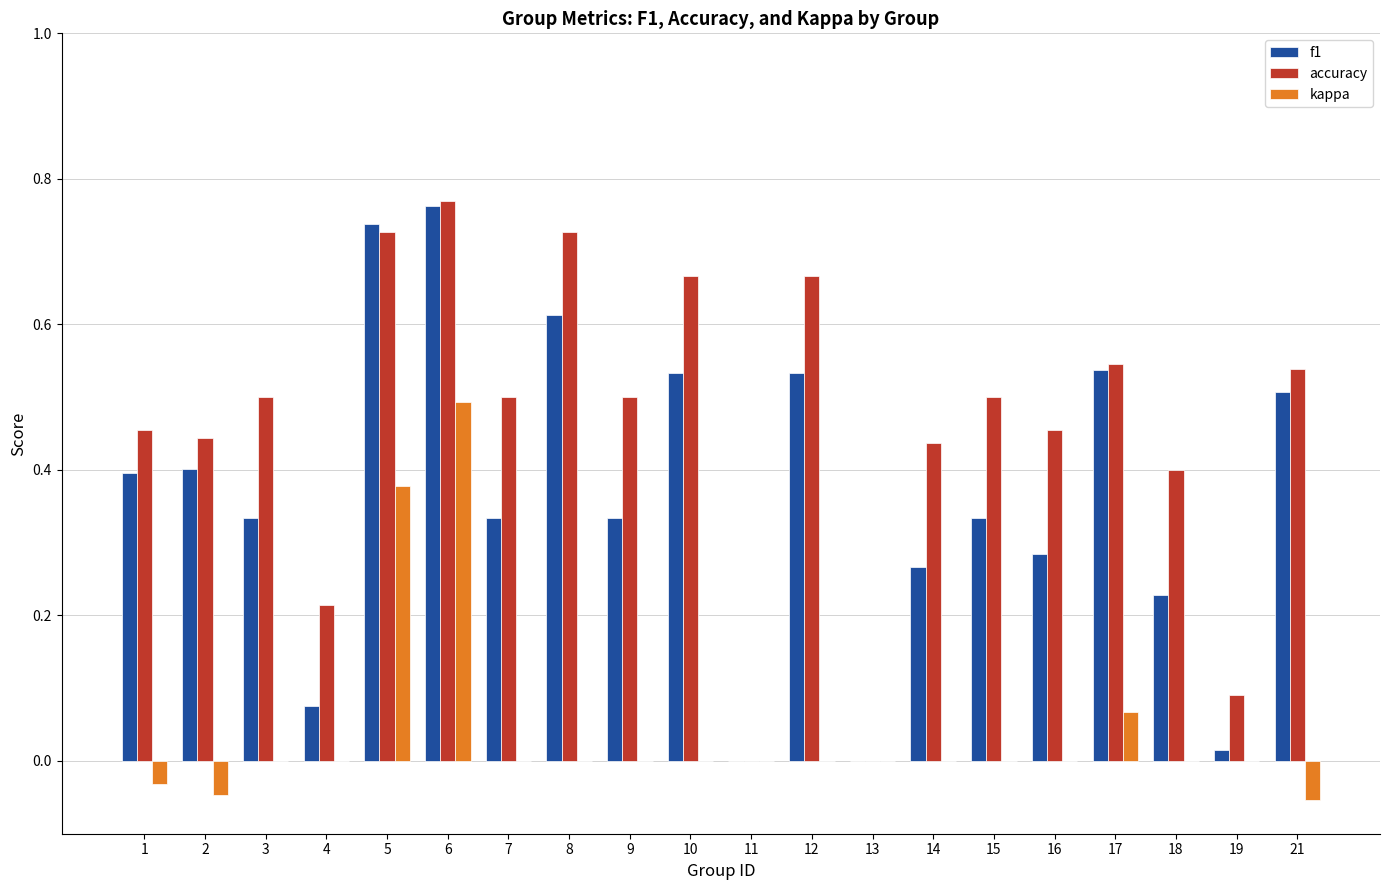

Is the value of accuracy at 17 greater than the value of kappa at 7?

Yes